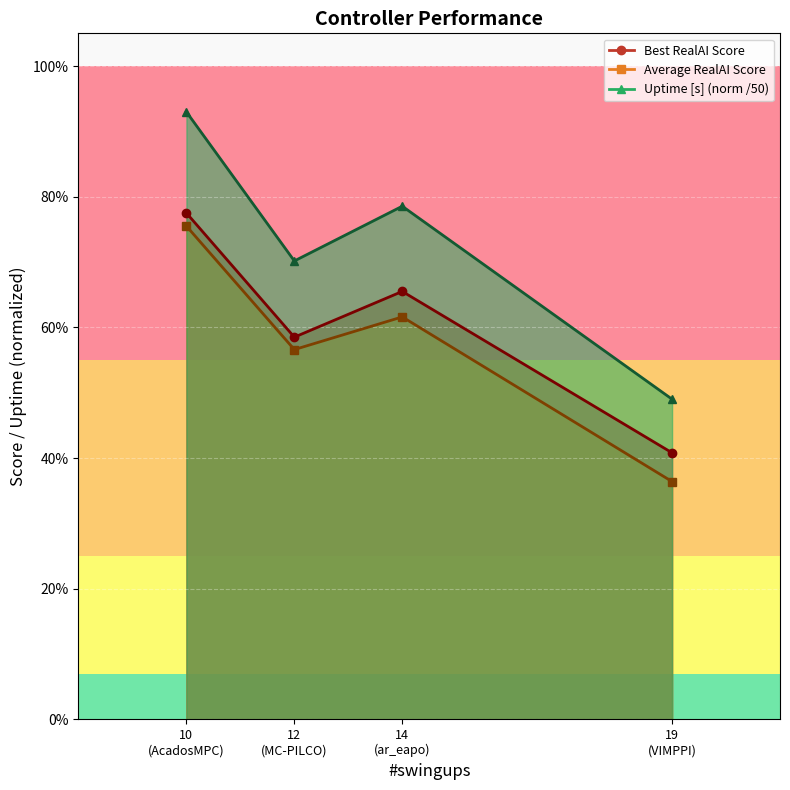

List the labels in order of Uptime [s] (norm line) value, largest first.

10
(AcadosMPC), 14
(ar_eapo), 12
(MC-PILCO), 19
(VIMPPI)